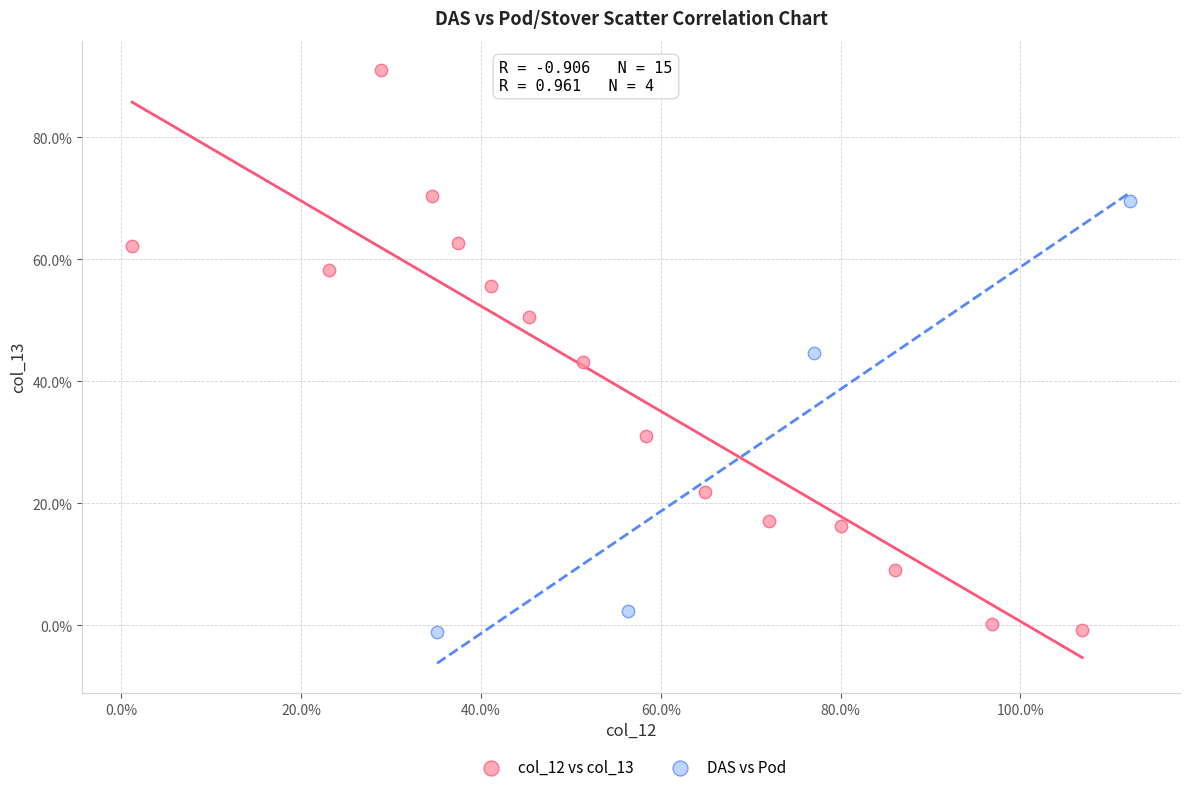

Which series reaches the maximum Y coordinate?

col_12 vs col_13